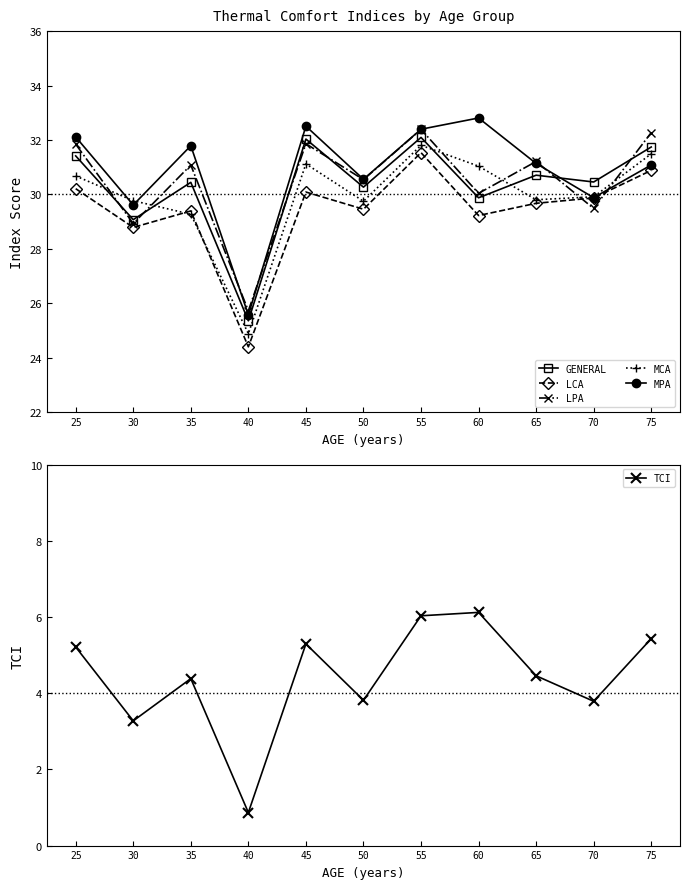

How many lines are shown in the chart?

6